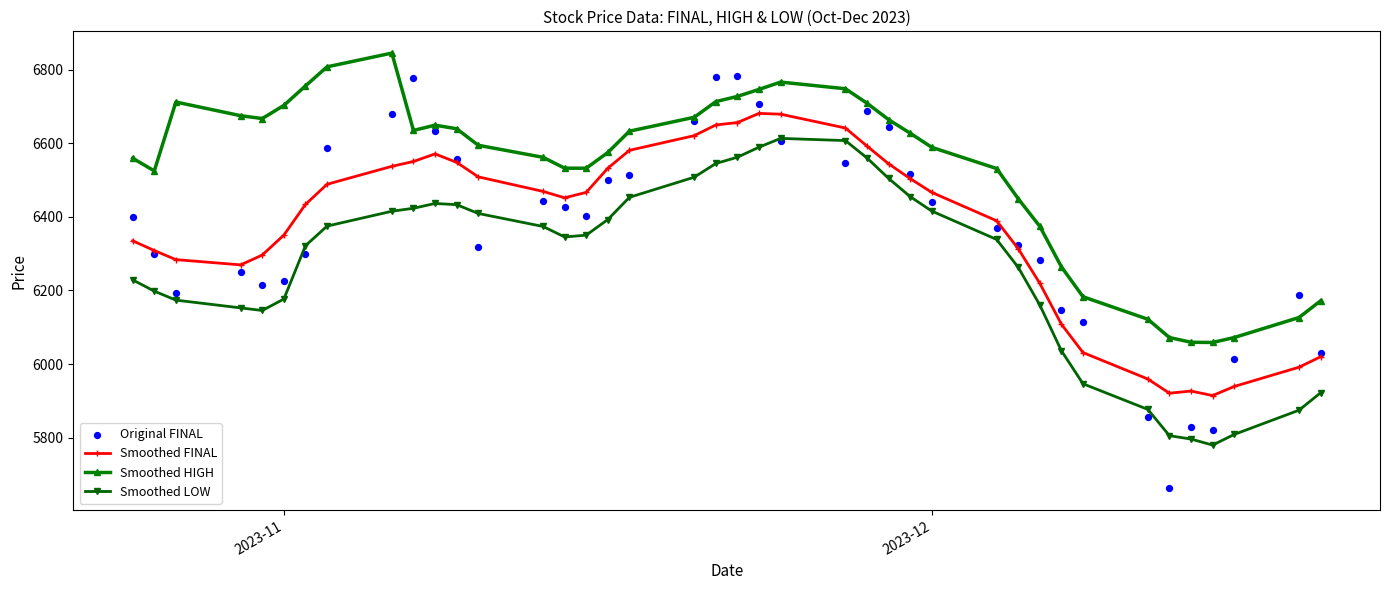

True or false: Smoothed HIGH and Smoothed FINAL intersect in this chart.

False